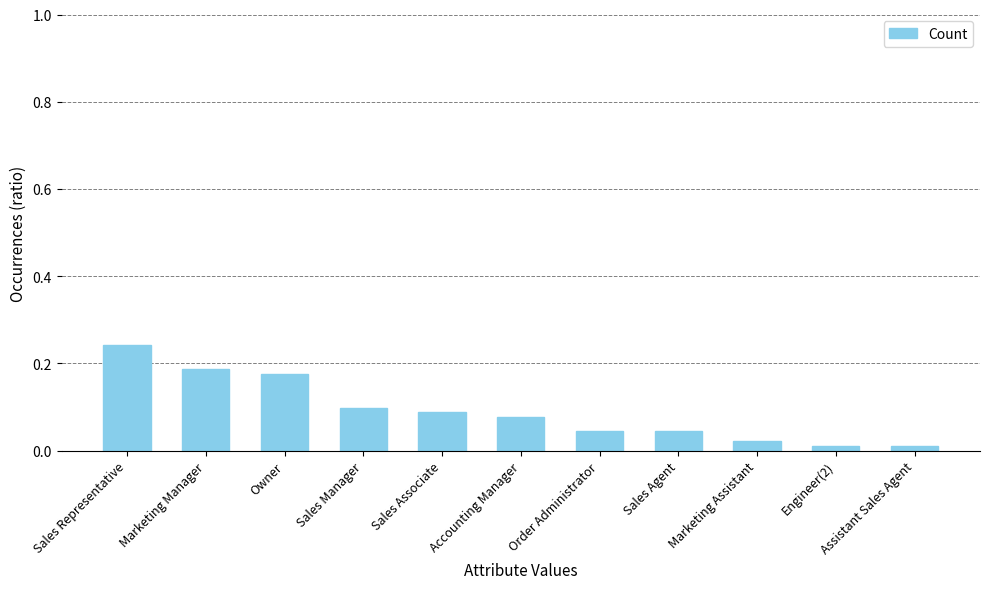

Which has a higher value, Sales Associate or Sales Representative?

Sales Representative